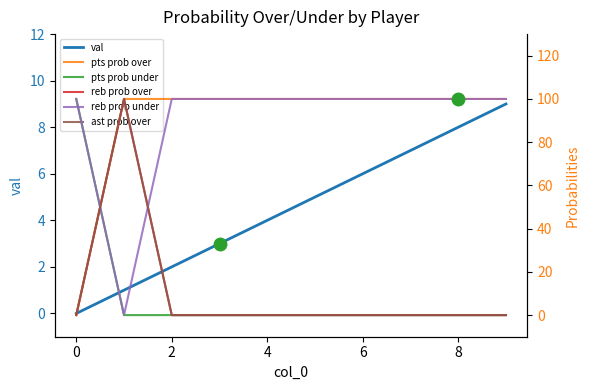

True or false: pts prob under and reb prob over intersect in this chart.

True